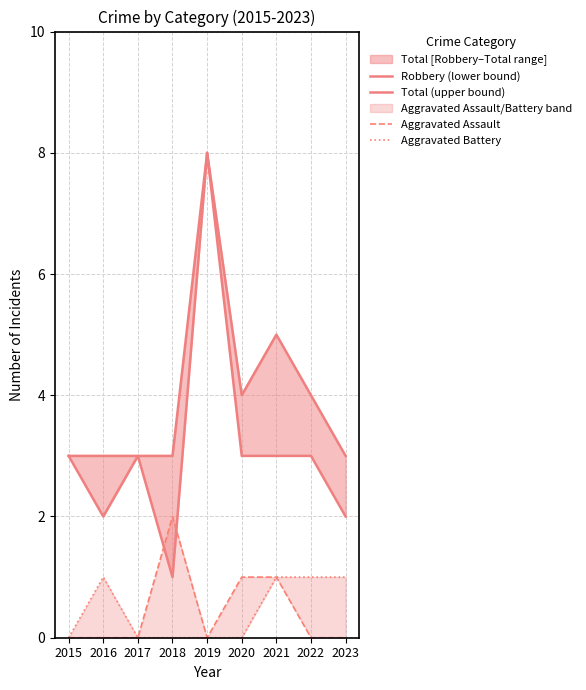

The Aggravated Assault series shows 1 at 2015. True or false?

False